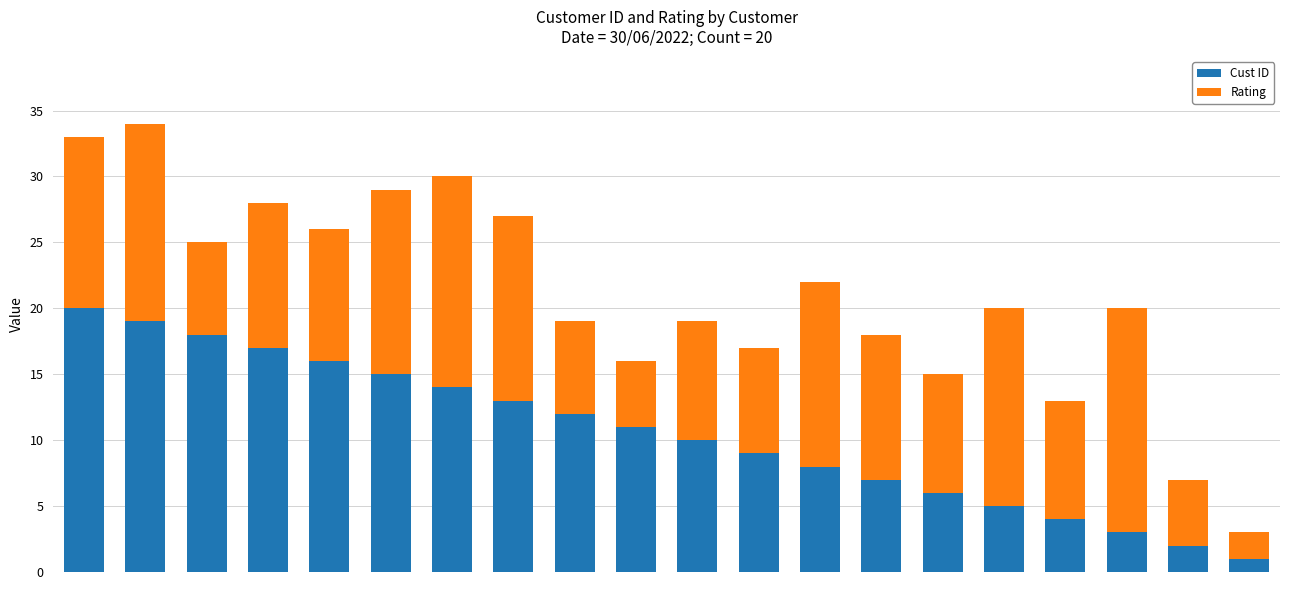

What is the difference between the maximum and second lowest values in the Cust ID series?

18